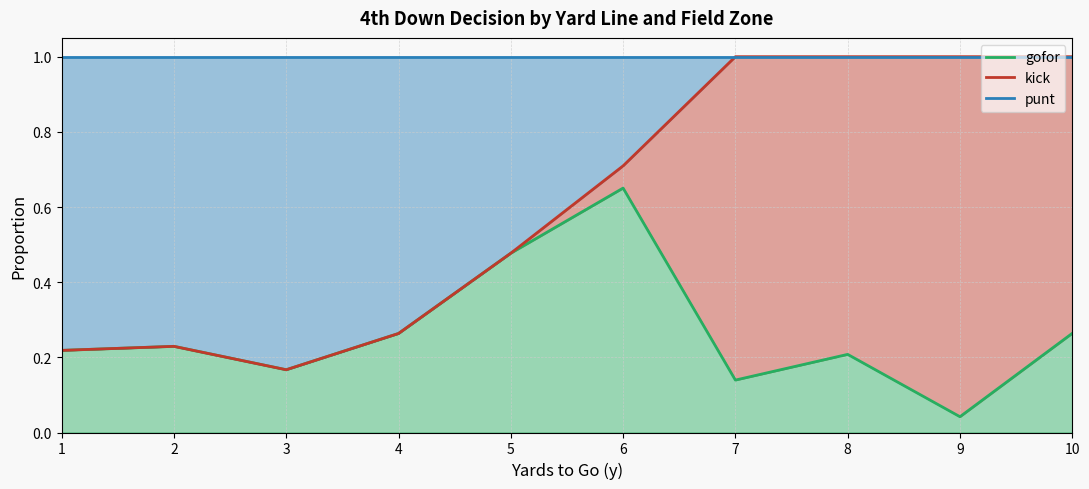

Count the number of data series in this chart.

3